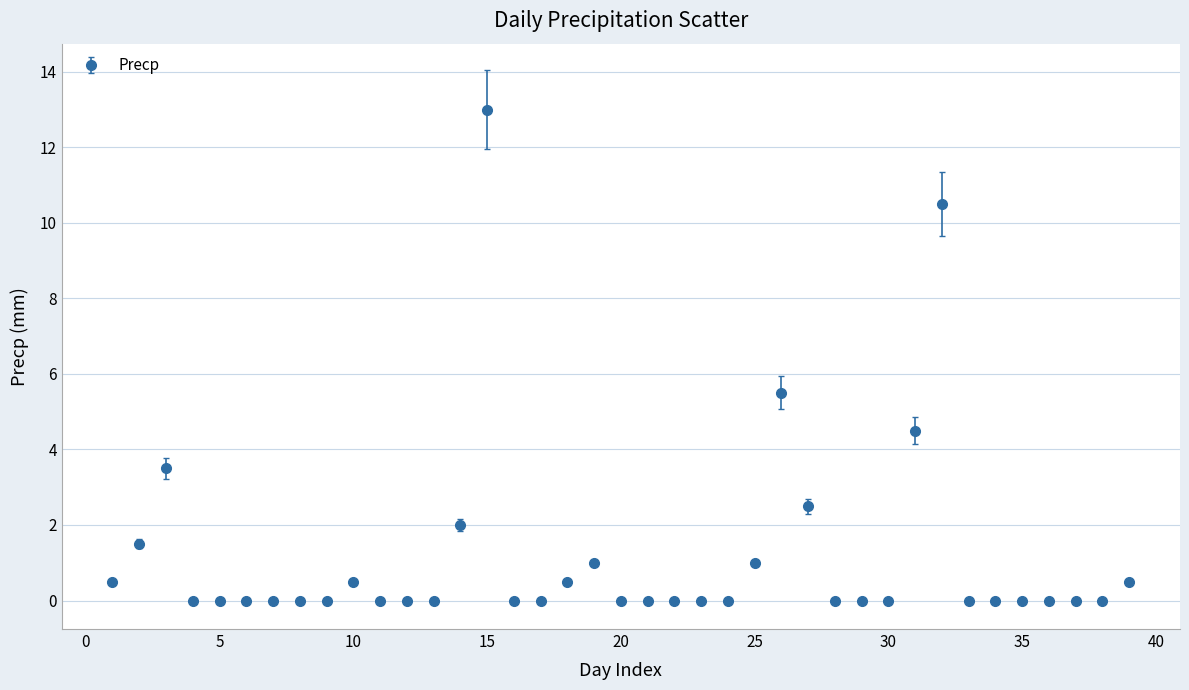

What is the average value?

1.2